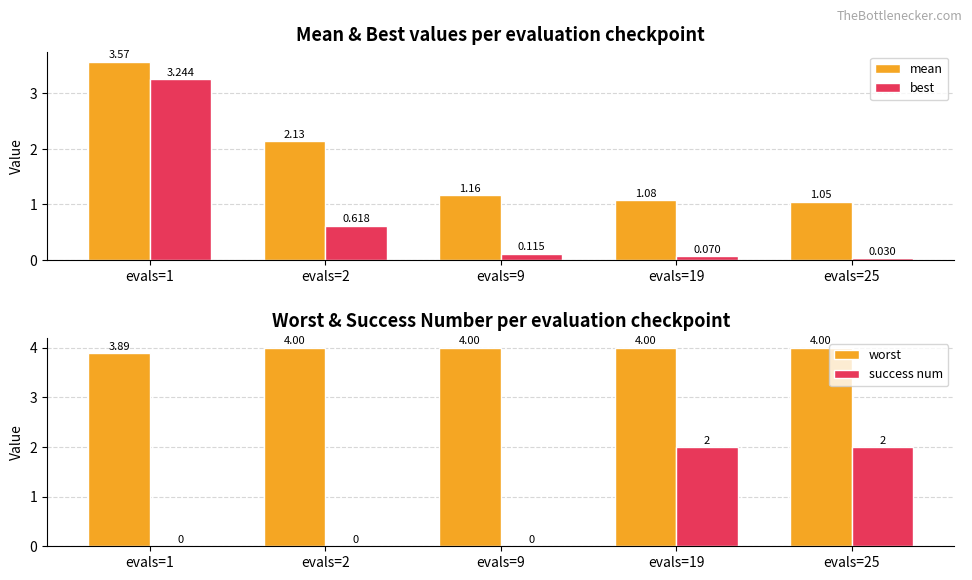

Reading left to right, extract all data points from this chart.

mean: 3.6	2.1	1.2	1.1	1.1
best: 3.2	0.6	0.1	0.1	0.0
worst: 3.9	4.0	4.0	4.0	4.0
success num: 0.0	0.0	0.0	2.0	2.0